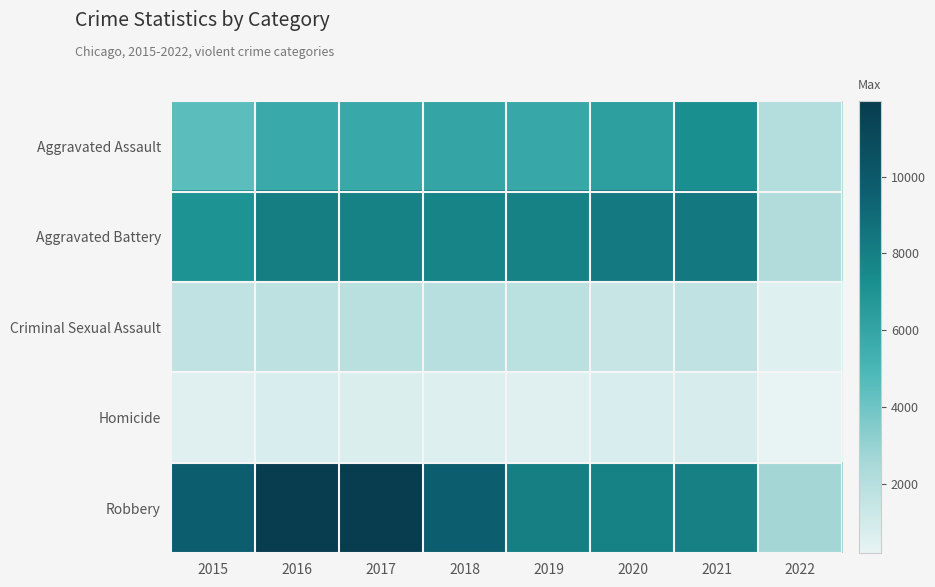

Reading right to left, transcribe all the data shown in this chart.

Aggravated Assault: 2022=2100	2021=7238	2020=6264	2019=5840	2018=6001	2017=5793	2016=5712	2015=4480
Aggravated Battery: 2022=2212	2021=8349	2020=8318	2019=7857	2018=7735	2017=7845	2016=8085	2015=7018
Criminal Sexual Assault: 2022=555	2021=1658	2020=1426	2019=1854	2018=1962	2017=1924	2016=1805	2015=1648
Homicide: 2022=197	2021=802	2020=785	2019=498	2018=589	2017=672	2016=786	2015=496
Robbery: 2022=2653	2021=7922	2020=7855	2019=7994	2018=9679	2017=11880	2016=11960	2015=9638